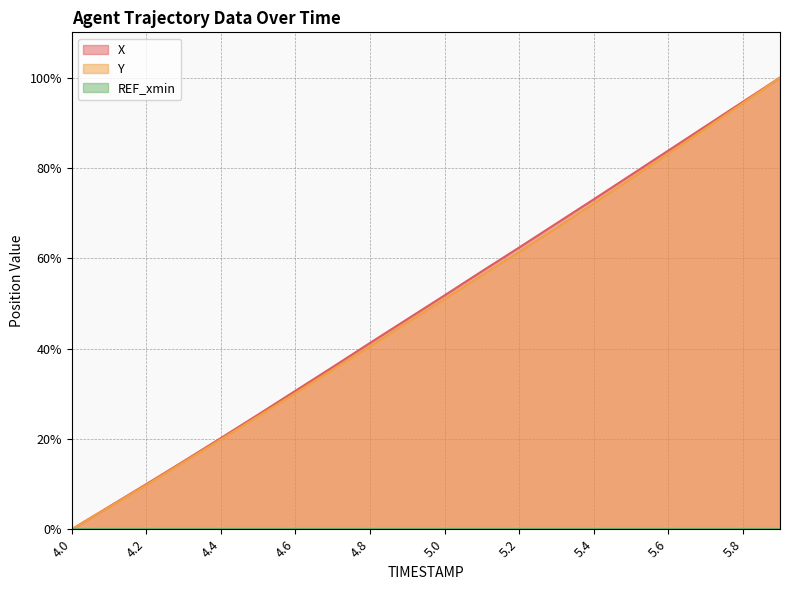

What is the greatest value displayed?

100.0